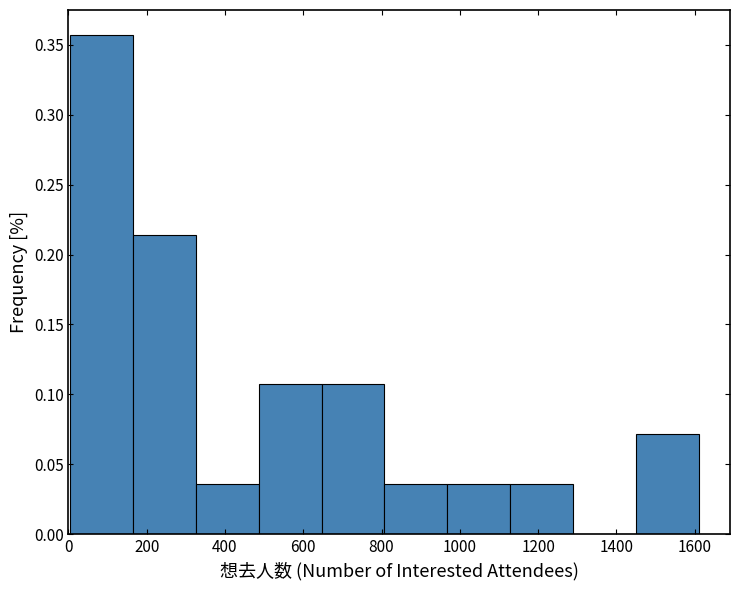

Reading left to right, transcribe this chart: for each bar, give the range it covers on the x-axis and its height. Neither the bar edges nor the heights are printed on the chart, so give them approximately, as read against the axes.

0 to 160: 0.355
160 to 320: 0.215
320 to 480: 0.035
480 to 640: 0.105
640 to 800: 0.105
800 to 960: 0.035
960 to 1120: 0.035
1120 to 1280: 0.035
1280 to 1440: 0
1440 to 1620: 0.070